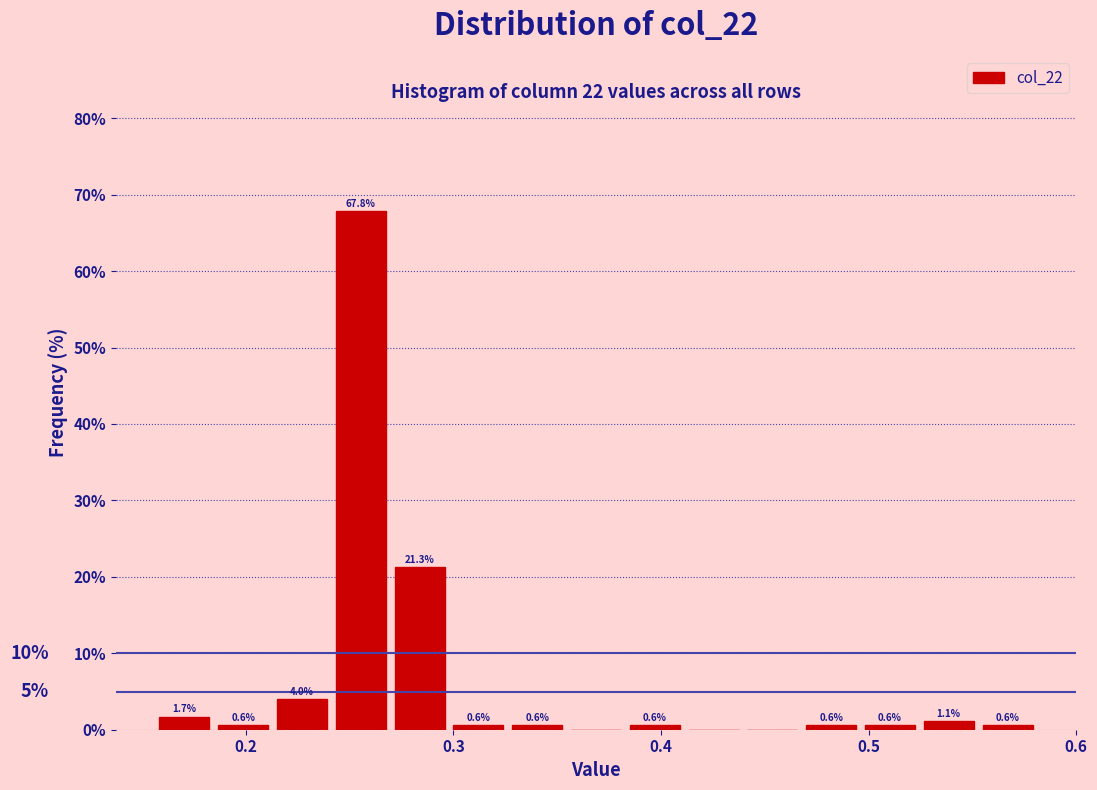

Read against the x-axis, roughly where is the centre of the tallest bar?

0.26